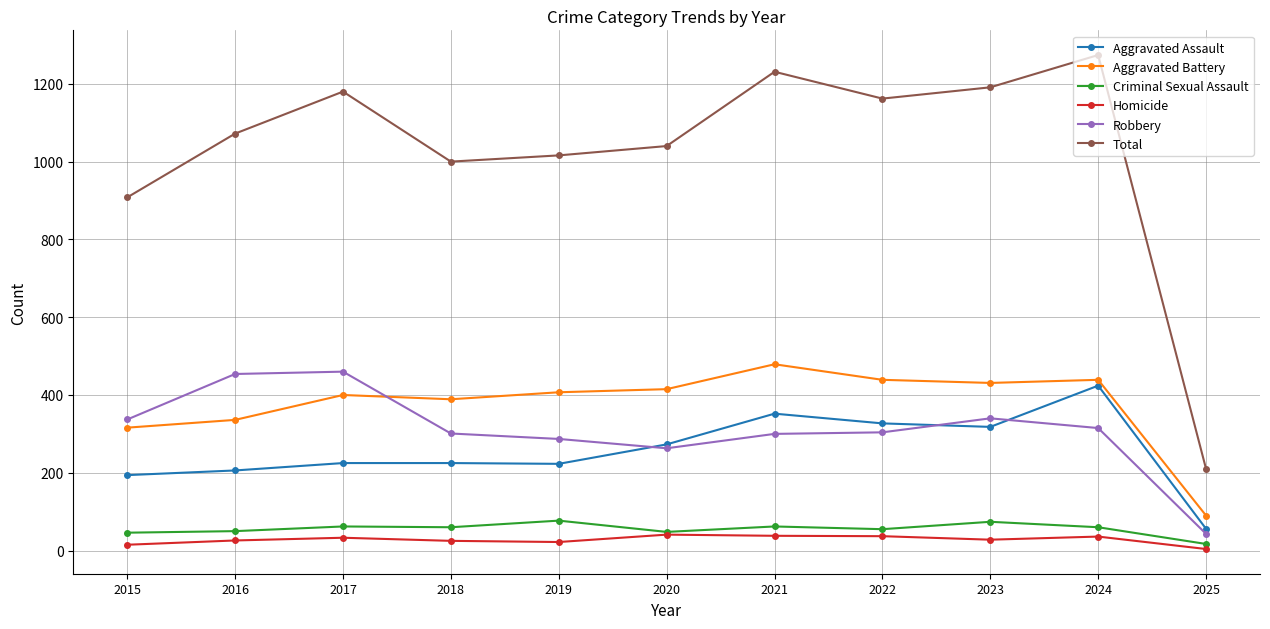

Which series has the largest range (max minus min)?

Total